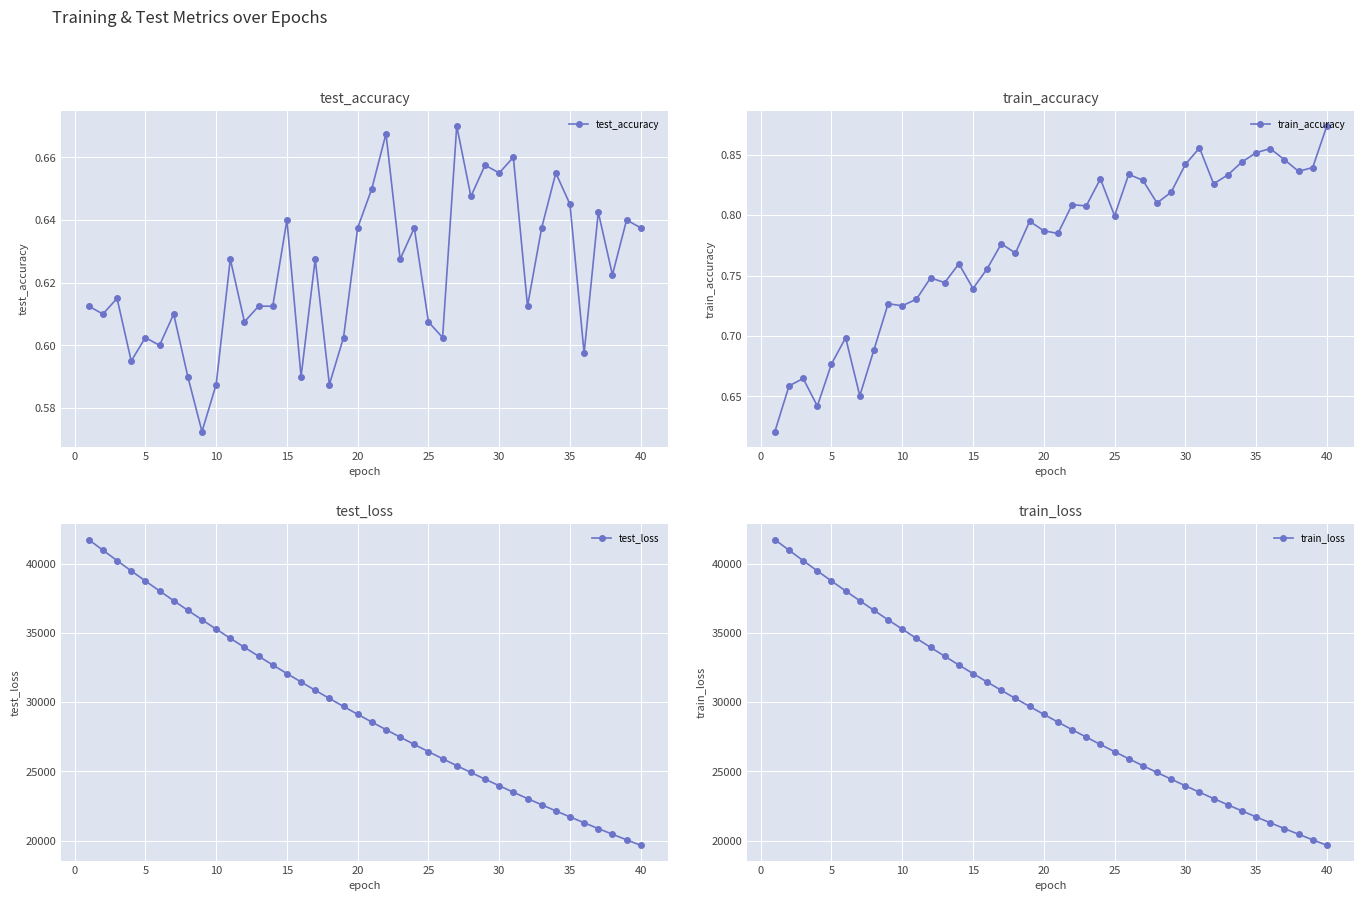

True or false: test_accuracy has more than 1 interior local peaks.

True